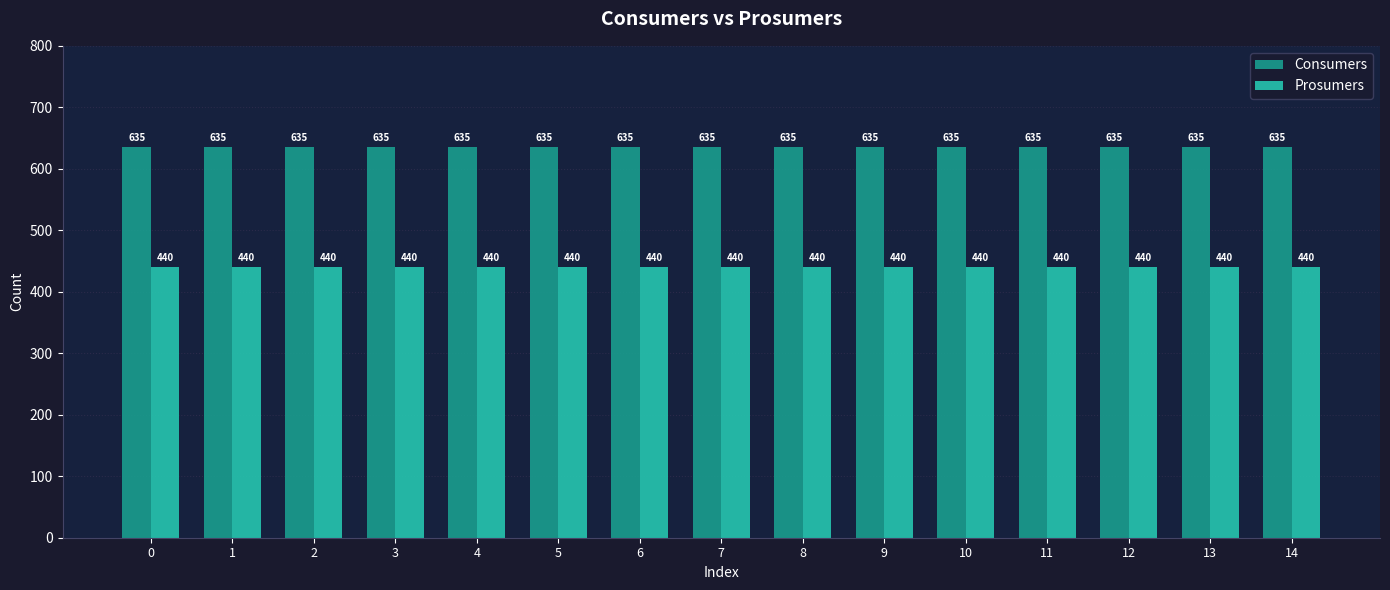

Rank the series at 8 from lowest to highest value.

Prosumers, Consumers